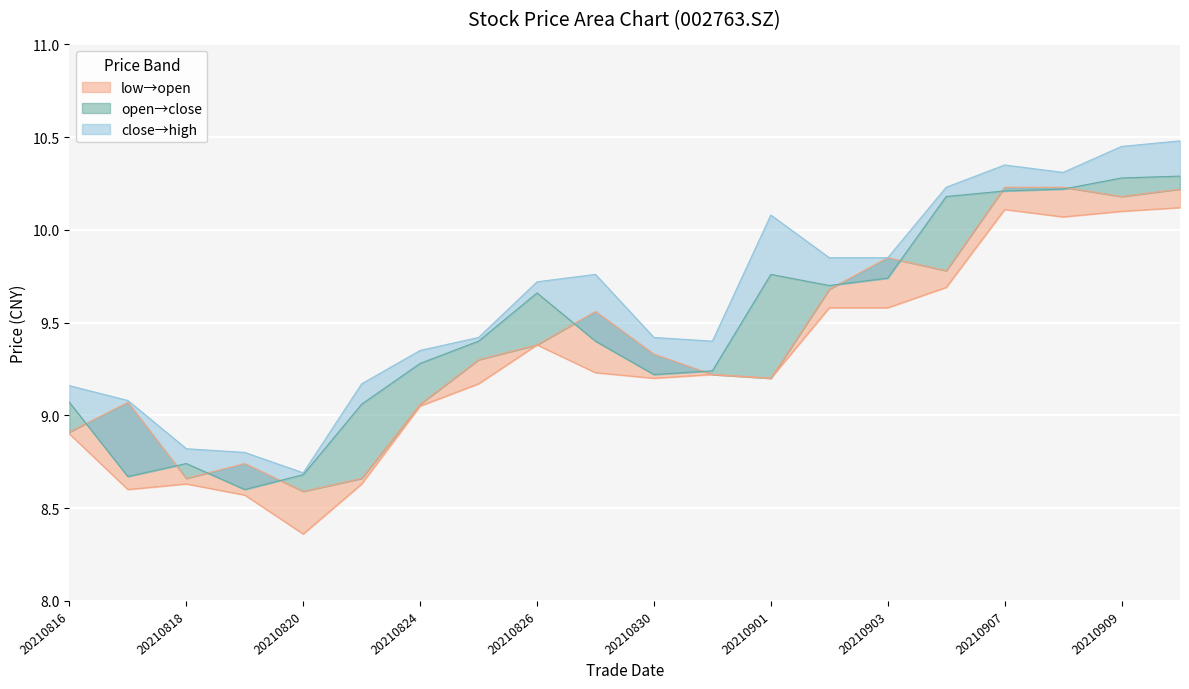

What is the value of the open point at the 6th from the left?

8.7